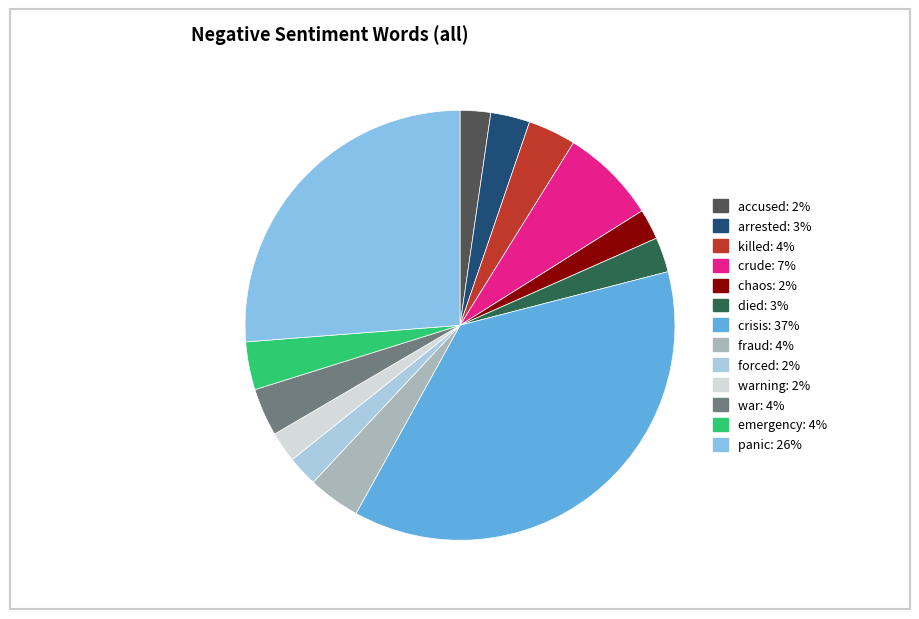

Count the number of slices in the pie.

13